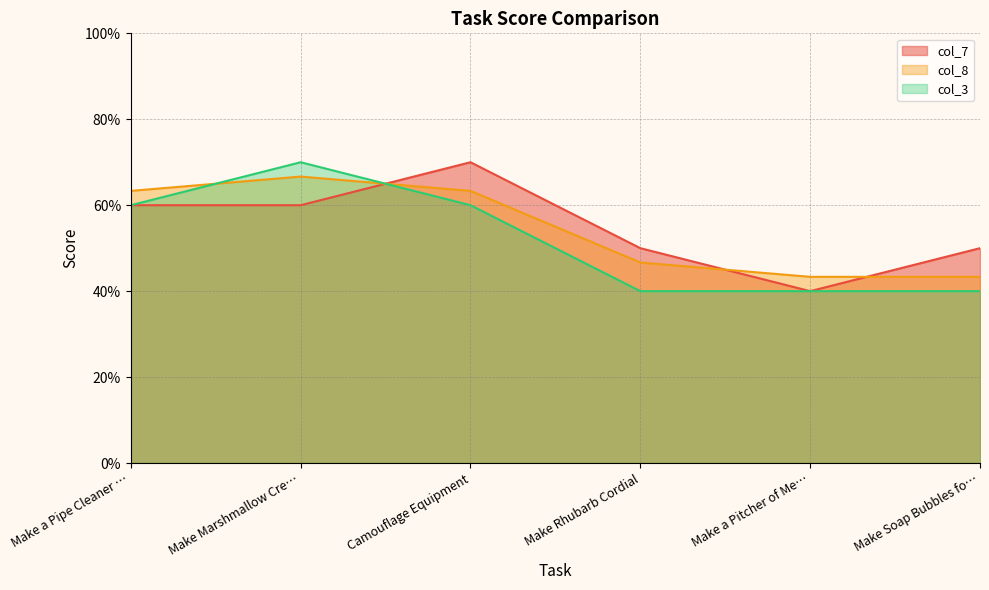

Does the chart display data point markers on the line(s)?

No